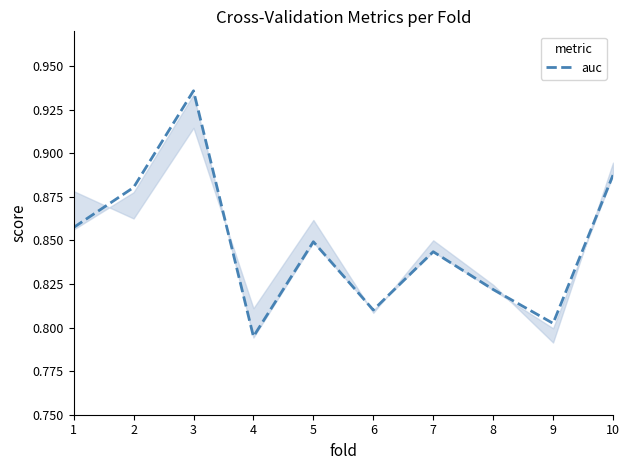

What is the difference between the maximum and minimum values?

0.1